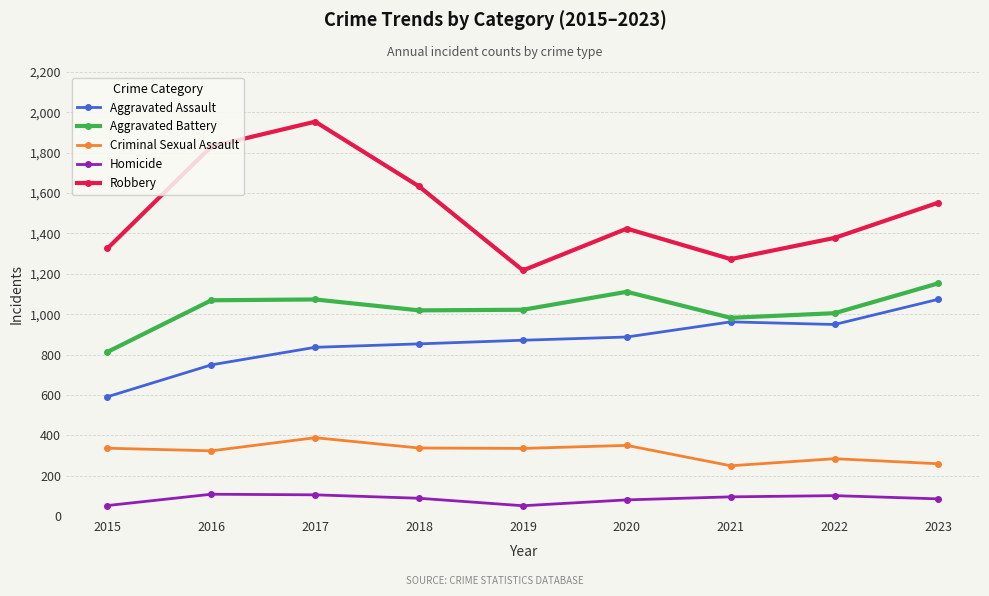

In Aggravated Battery, how many points are lower than both neighbors (excluding endpoints)?

2